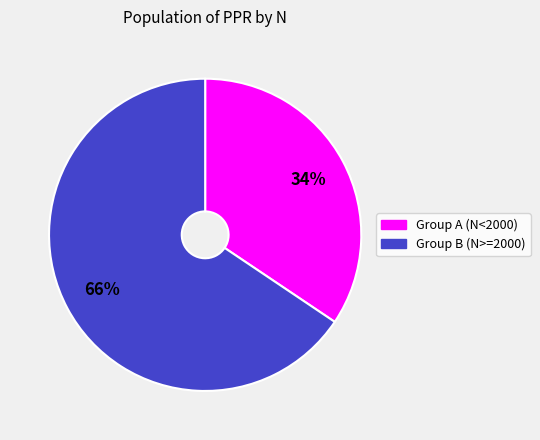

To the nearest percent, what is the average slice percentage?

50%